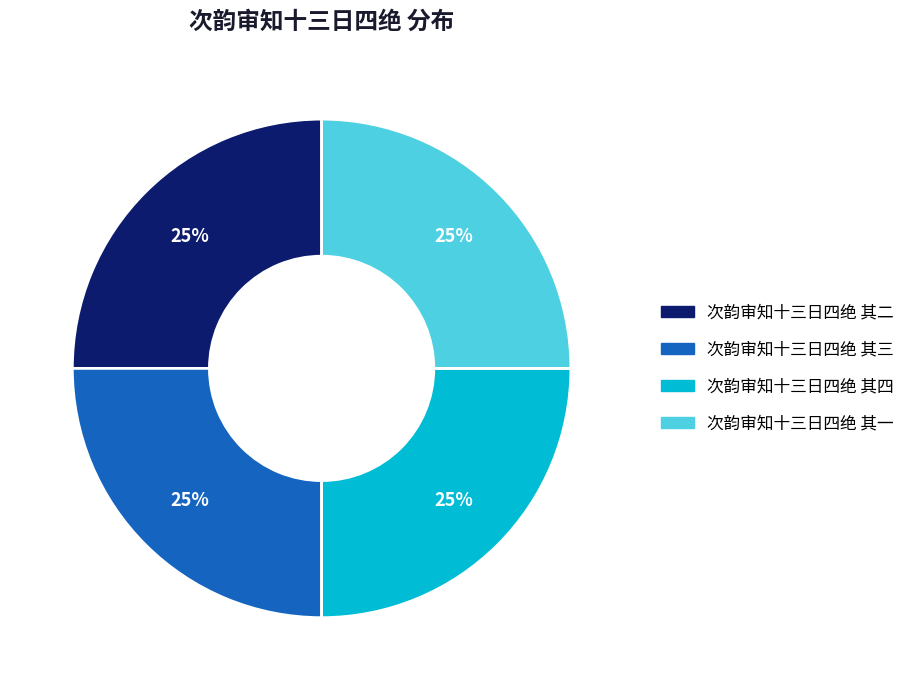

What is the ratio of the value at 次韵审知十三日四绝 其二 to the value at 次韵审知十三日四绝 其四?

1.0